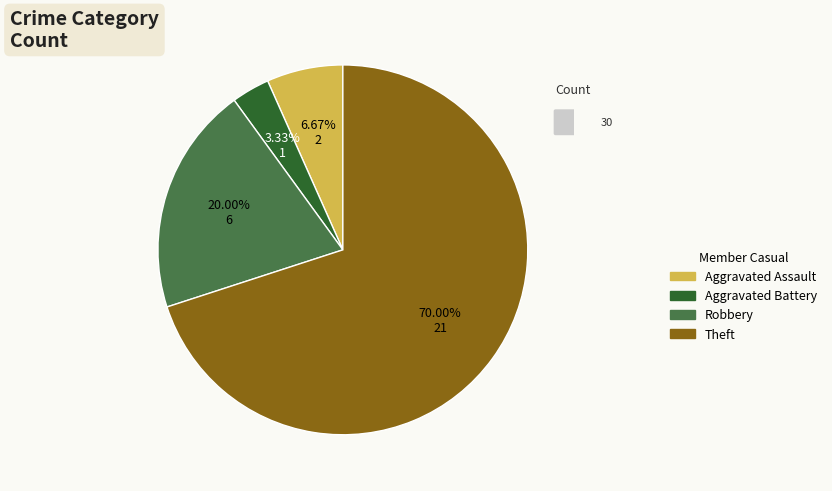

True or false: Aggravated Battery accounts for 3% of the total.

True